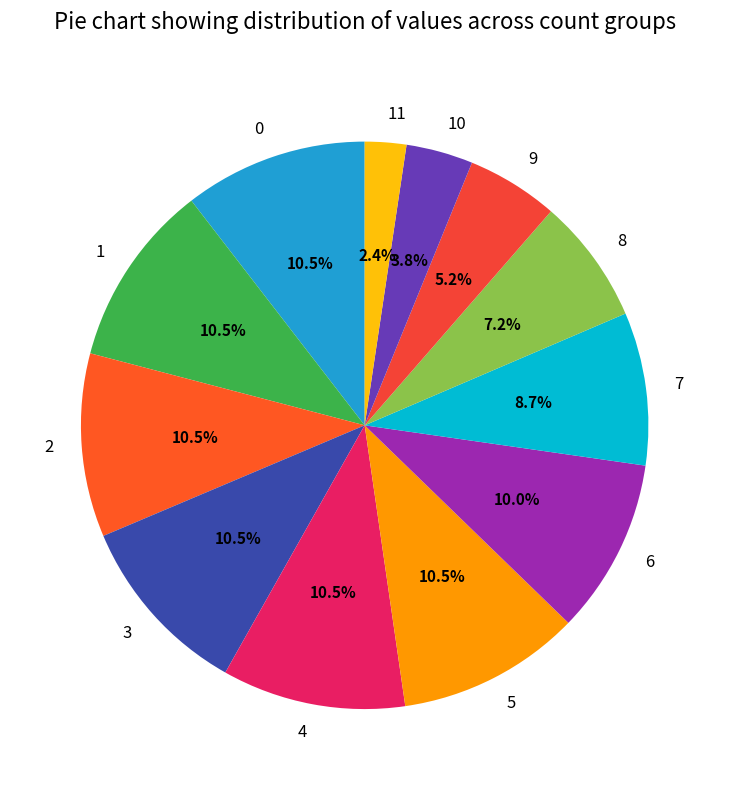

Count the number of slices in the pie.

12